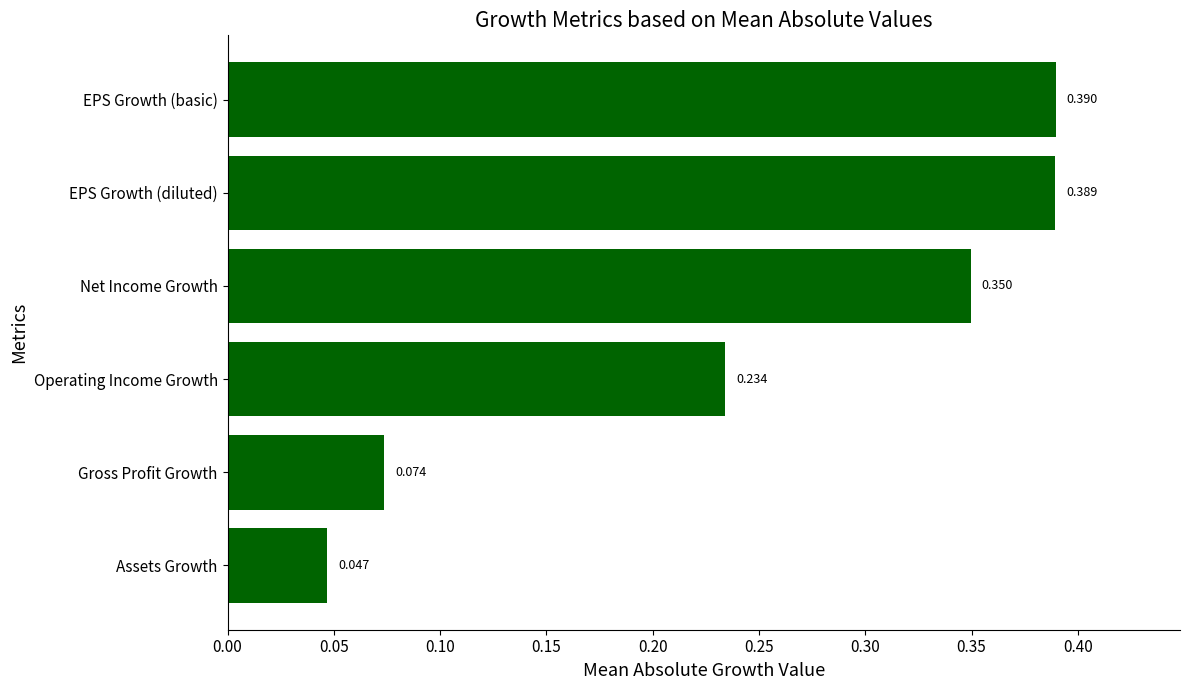

What is the sum of all values?

1.5